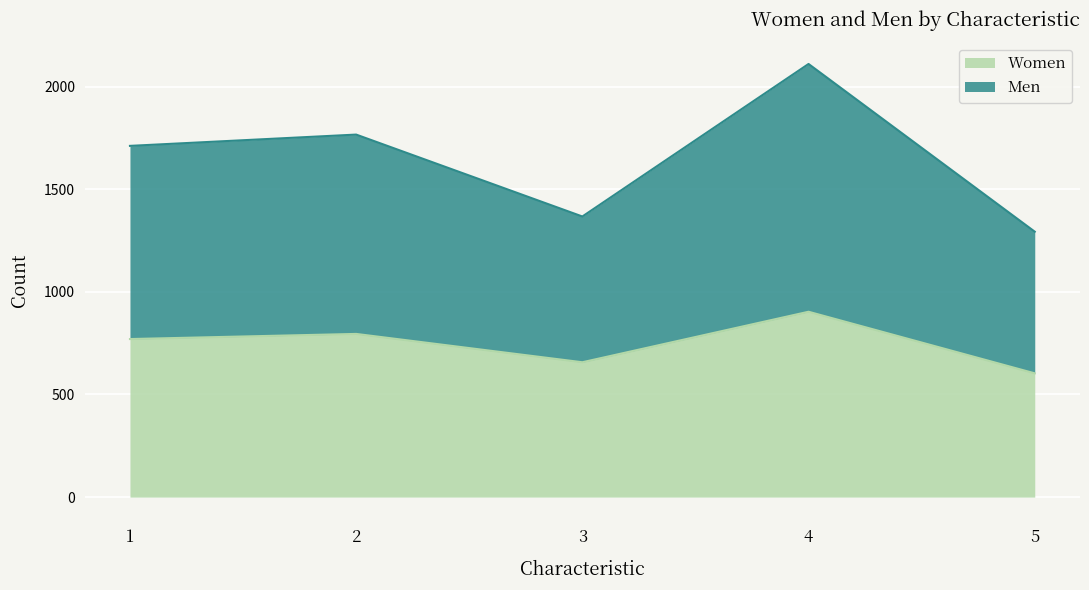

Reading left to right, list the values for the Women series.

770	795	657	903	603